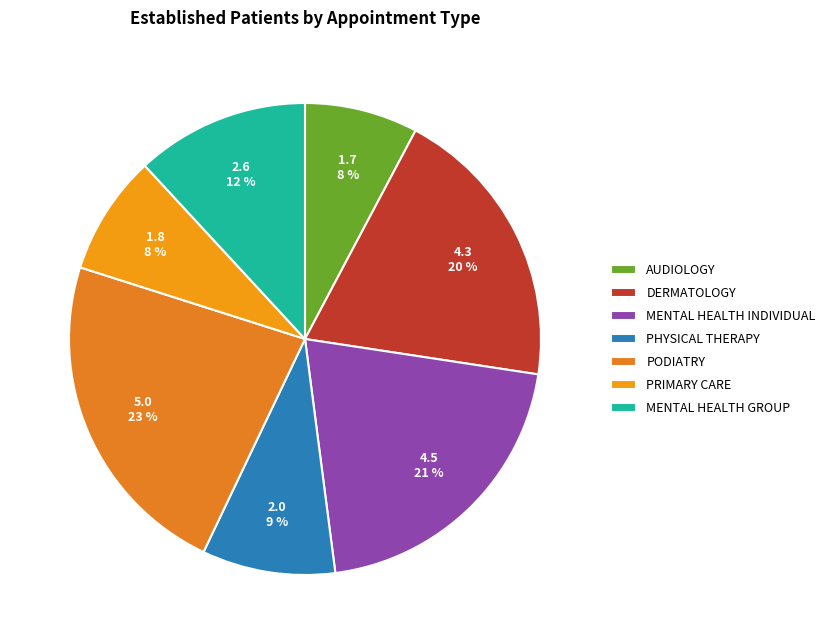

Which has a higher value, MENTAL HEALTH GROUP or MENTAL HEALTH INDIVIDUAL?

MENTAL HEALTH INDIVIDUAL